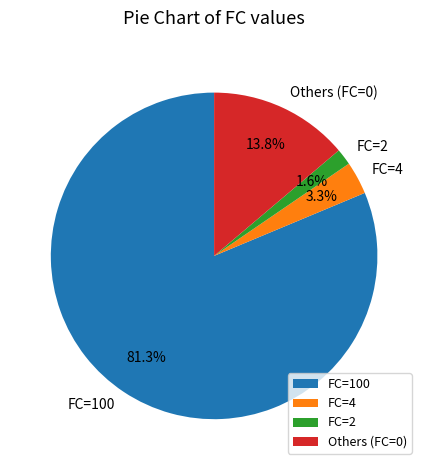

Rank the categories by value from highest to lowest.

FC=100, Others (FC=0), FC=4, FC=2